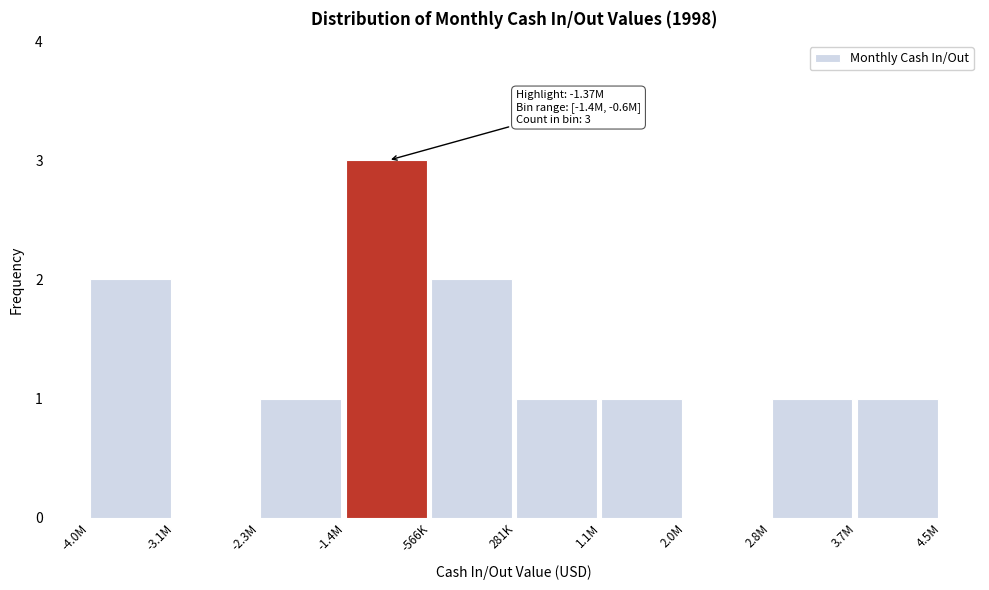

Reading left to right, extract all data points from this chart.

-4.0M=2	-3.1M=0	-2.3M=1	-1.4M=3	-566K=2	281K=1	1.1M=1	2.0M=0	2.8M=1	3.7M=1